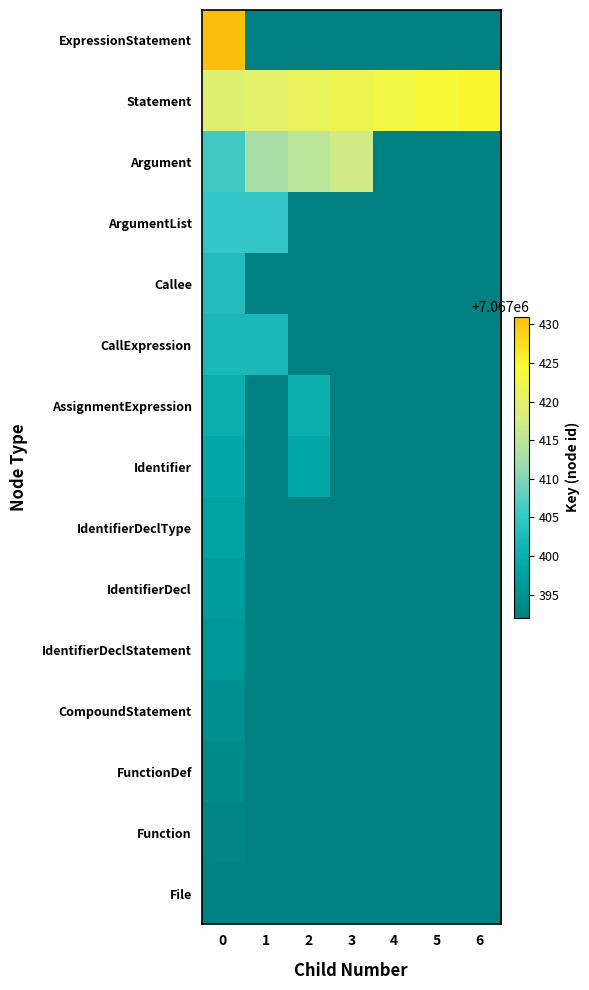

What is the total value across all series at 6?

106010913